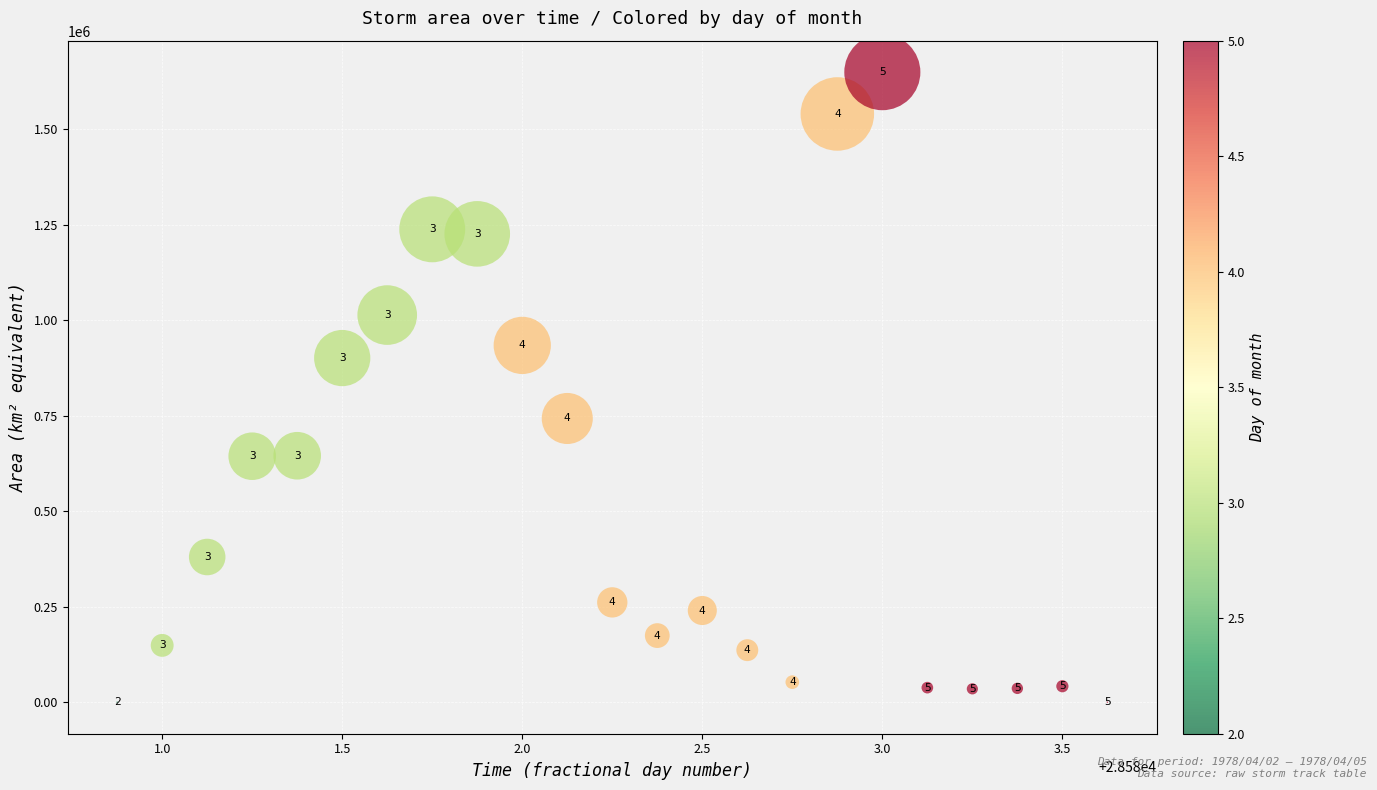

What Y value in the scatter plot is closest to 825000?

901250